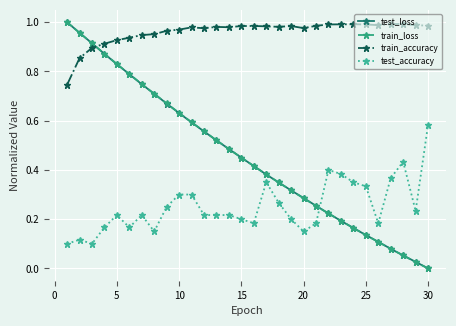

True or false: train_loss has more than 1 points higher than both neighbors.

False